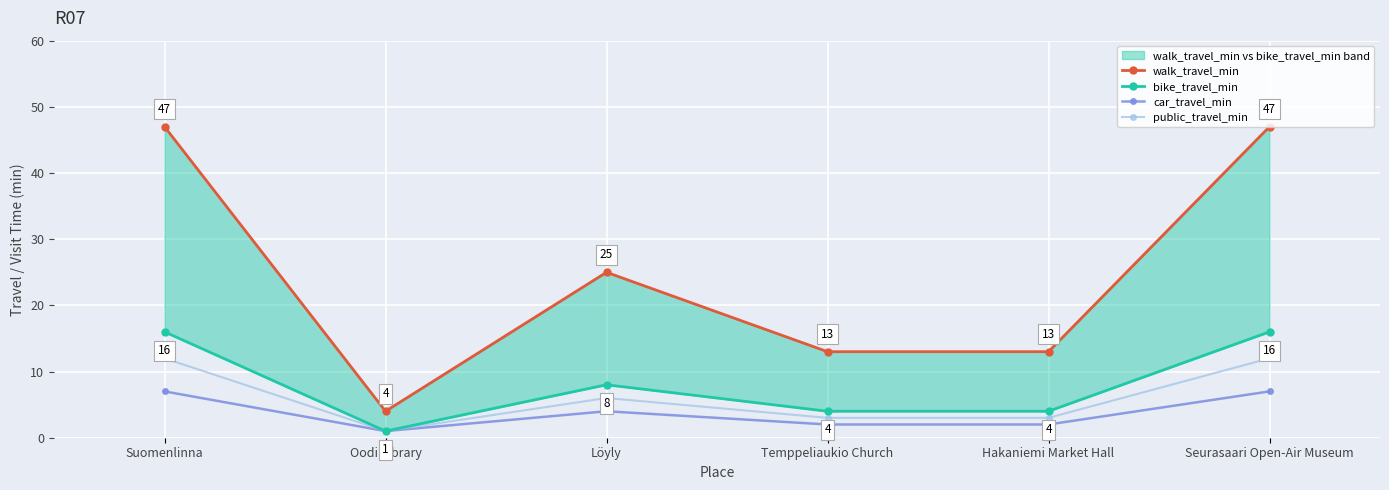

At how many categories does at least one series exceed 17?

3